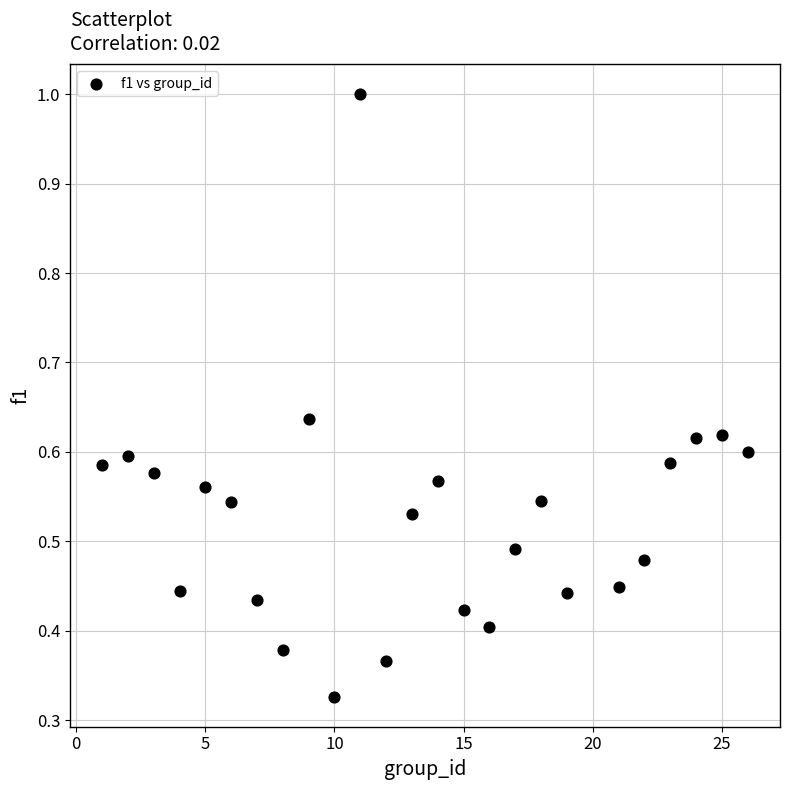

What is the range of Y values (max minus min)?

0.7